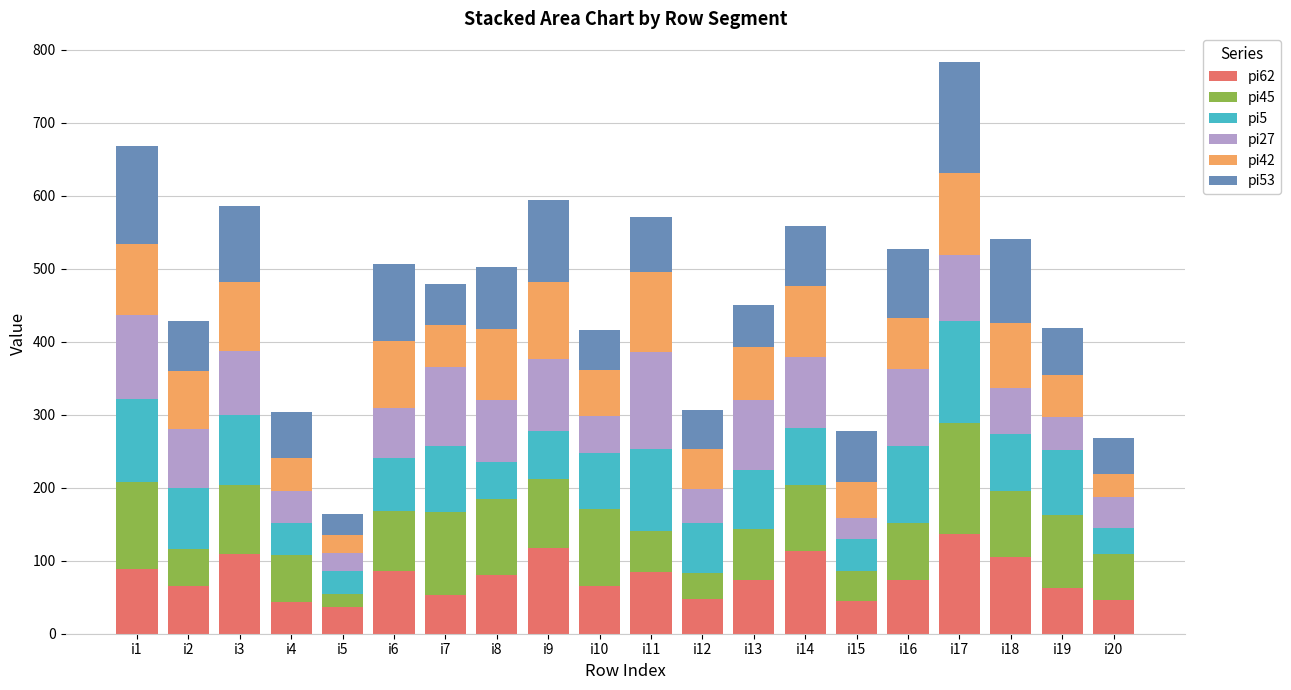

Are the bars grouped side by side (vs. stacked)?

No